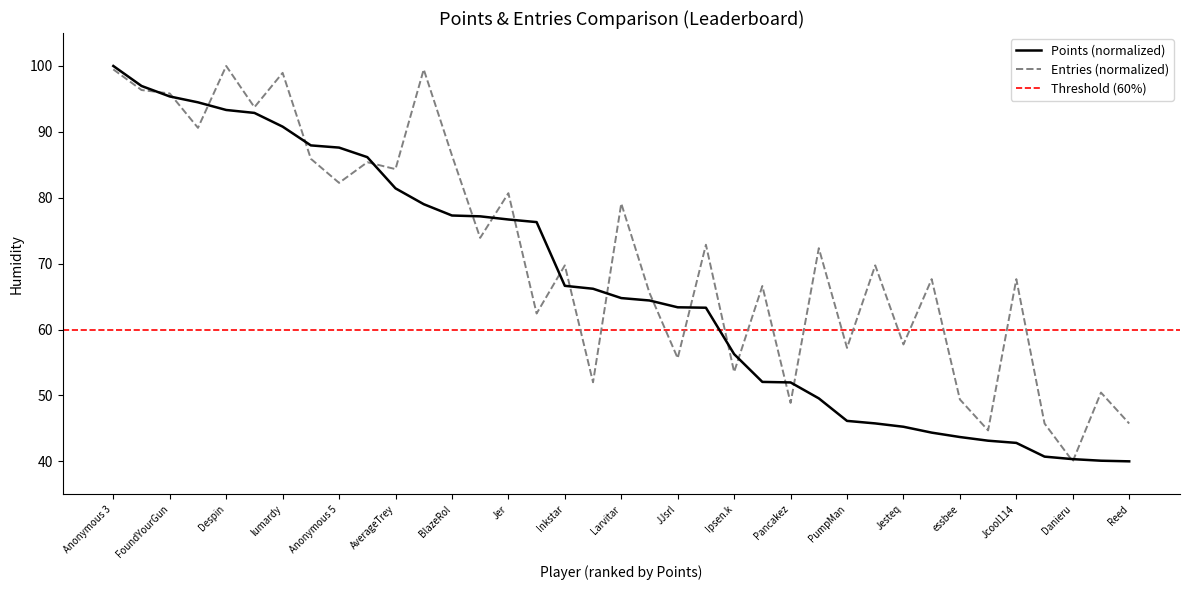

After their last crossing, which series has the higher values: Points or Entries?

Entries